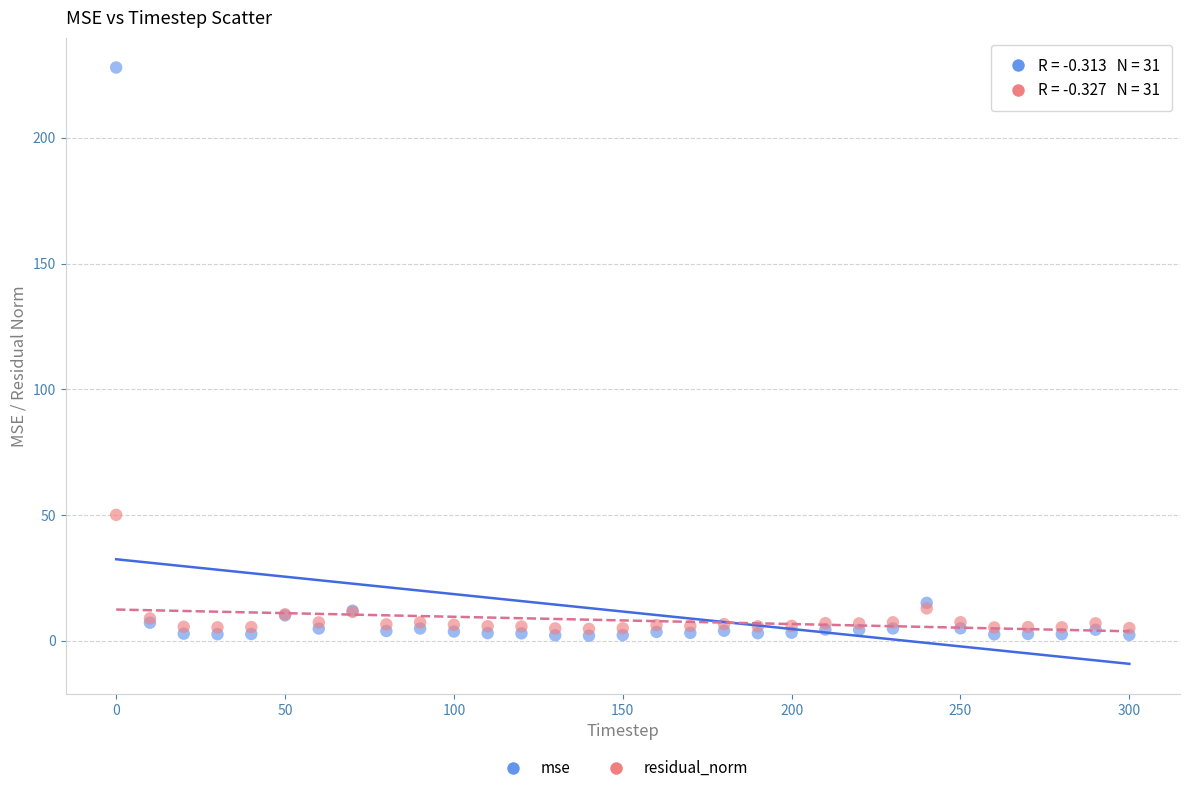

In the mse series, what Y value is closest to 114?

15.1